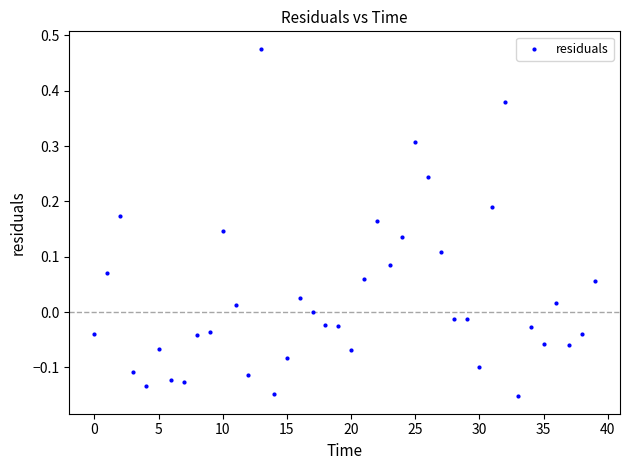

What is the range of Y values (max minus min)?

0.6